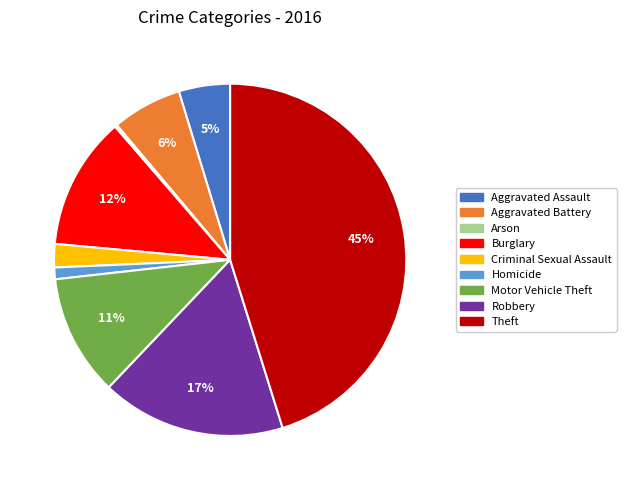

To the nearest percent, what is the combined percentage of Burglary and Homicide?

13%